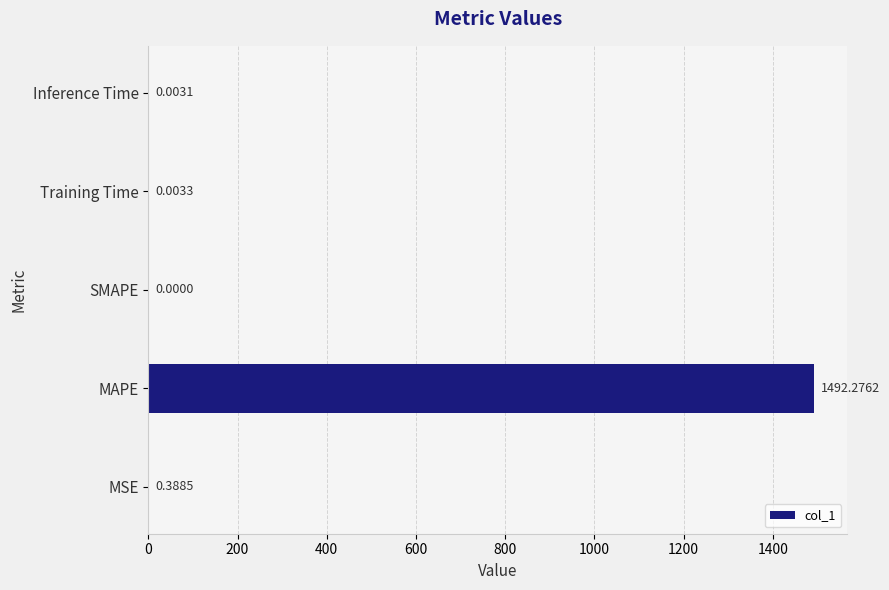

What is the sum of all values?

1492.7